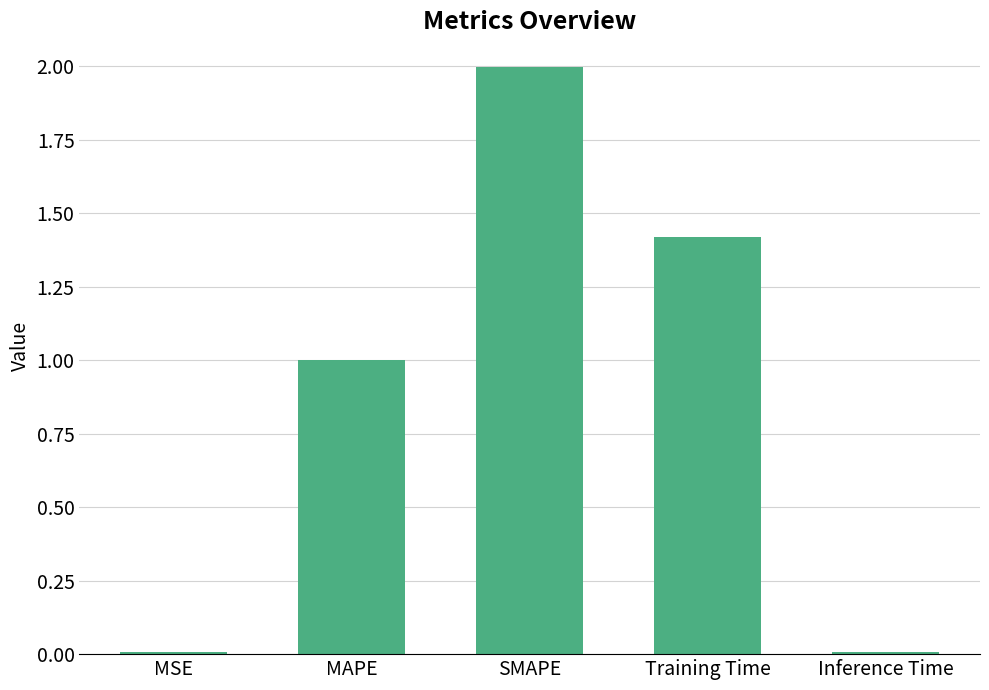

The chart shows a value of 1.0 at MAPE. True or false?

True